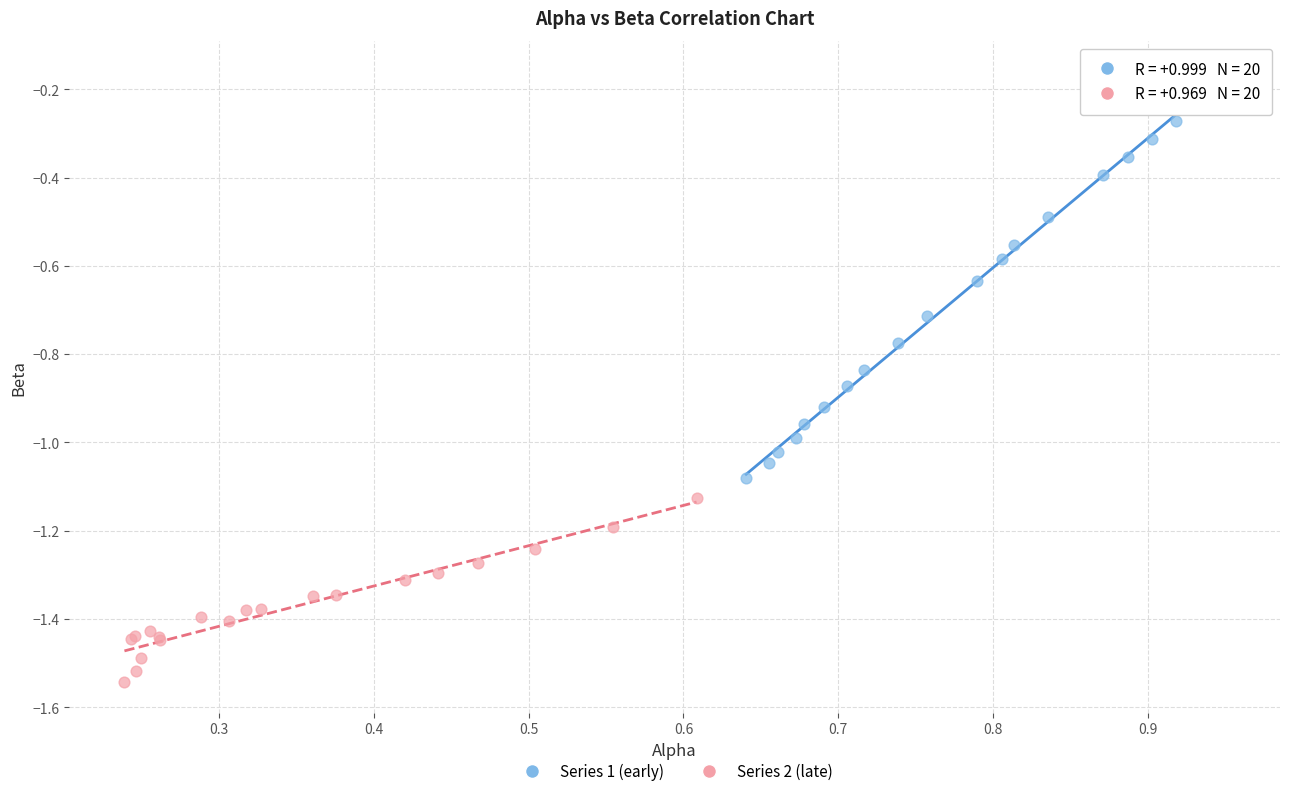

Which series reaches the maximum Y coordinate?

Series 1 (early)